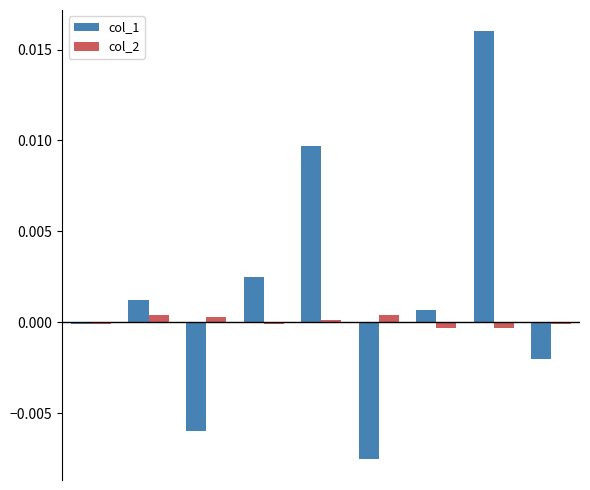

Which series has the largest total across all categories?

col_1